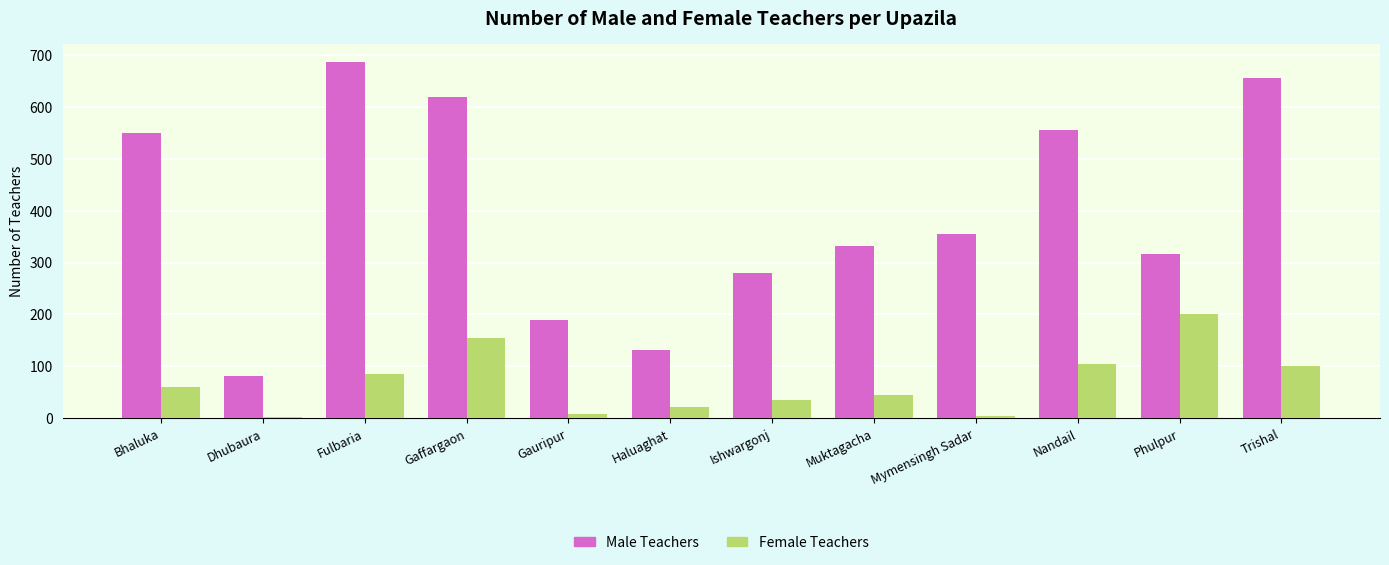

What is the maximum value for Female Teachers?

200